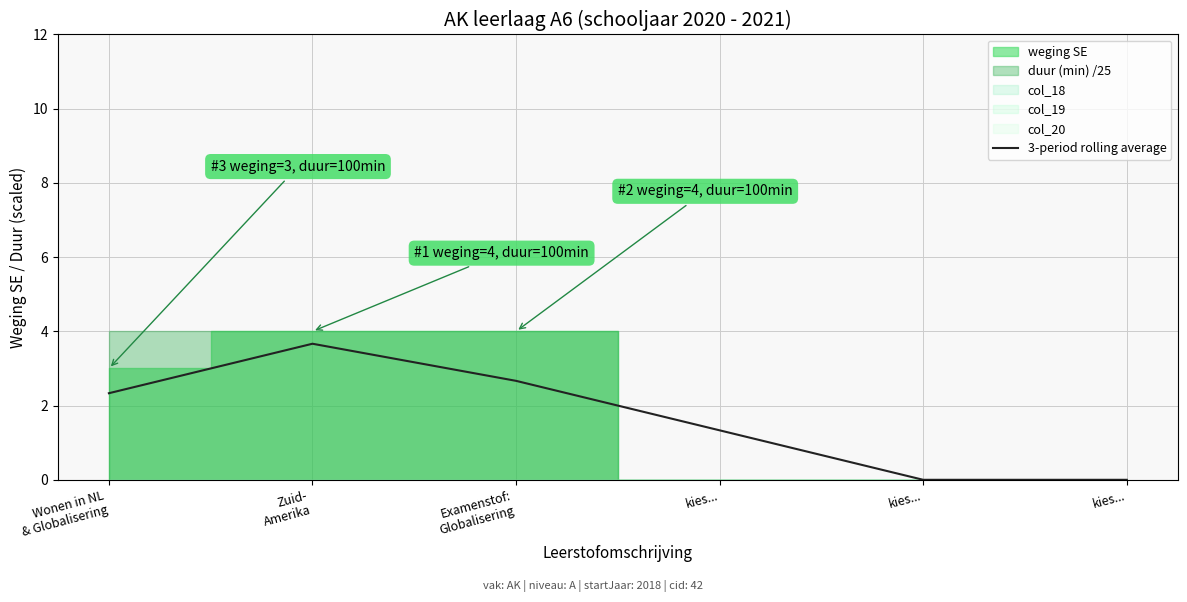

List the labels in order of value, largest first.

Zuid-
Amerika, Examenstof:
Globalisering, Wonen in NL
& Globalisering, kies..., kies..., kies...